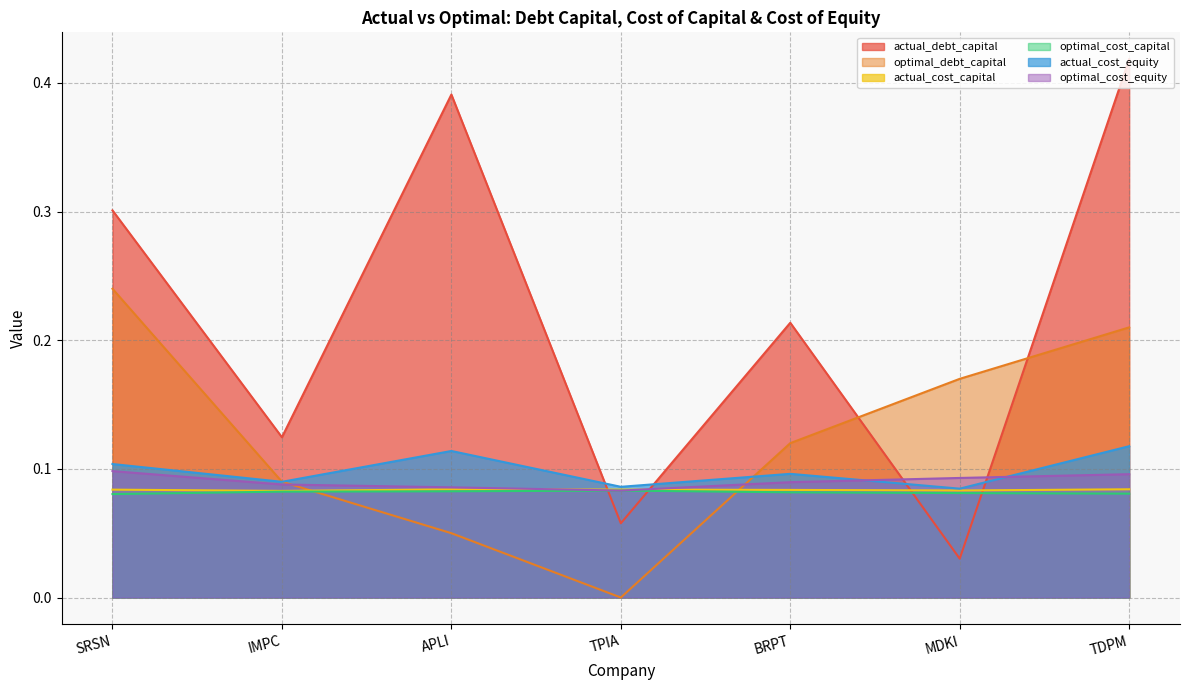

What is the sum of the optimal_cost_capital values at IMPC and BRPT?

0.2